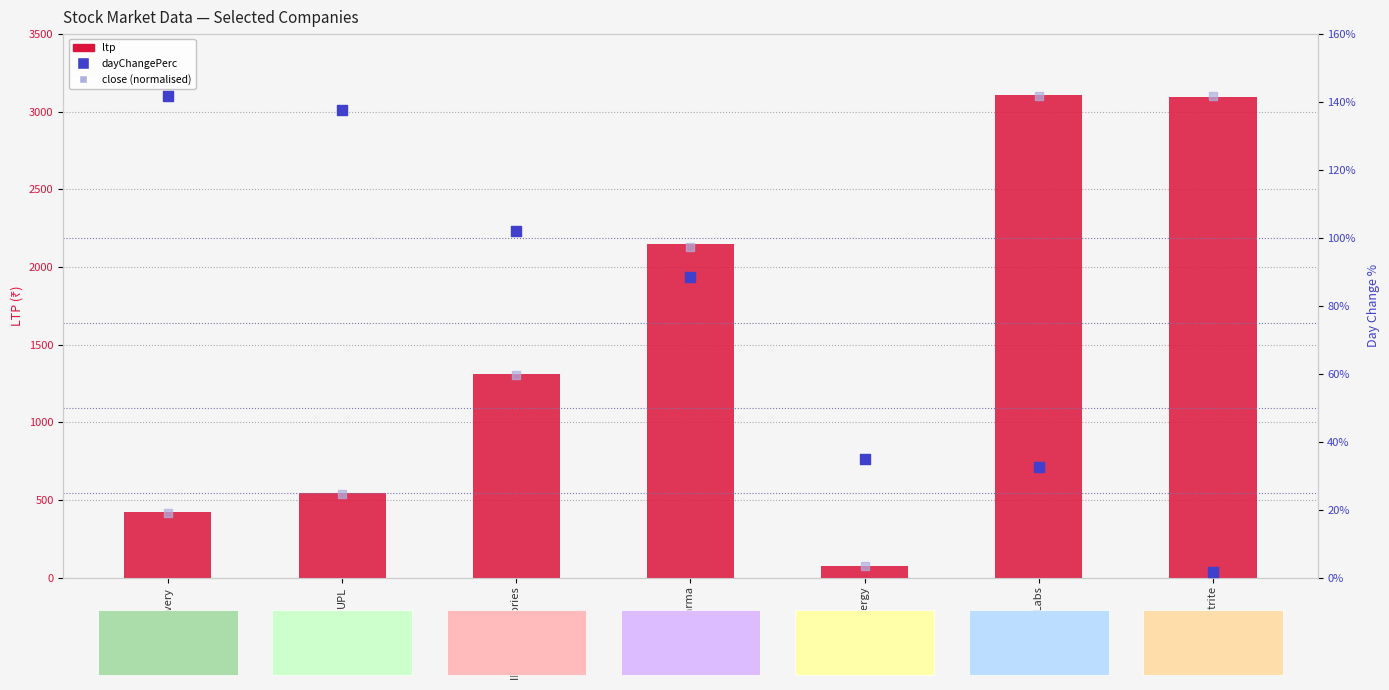

Which series has the largest total across all categories?

ltp